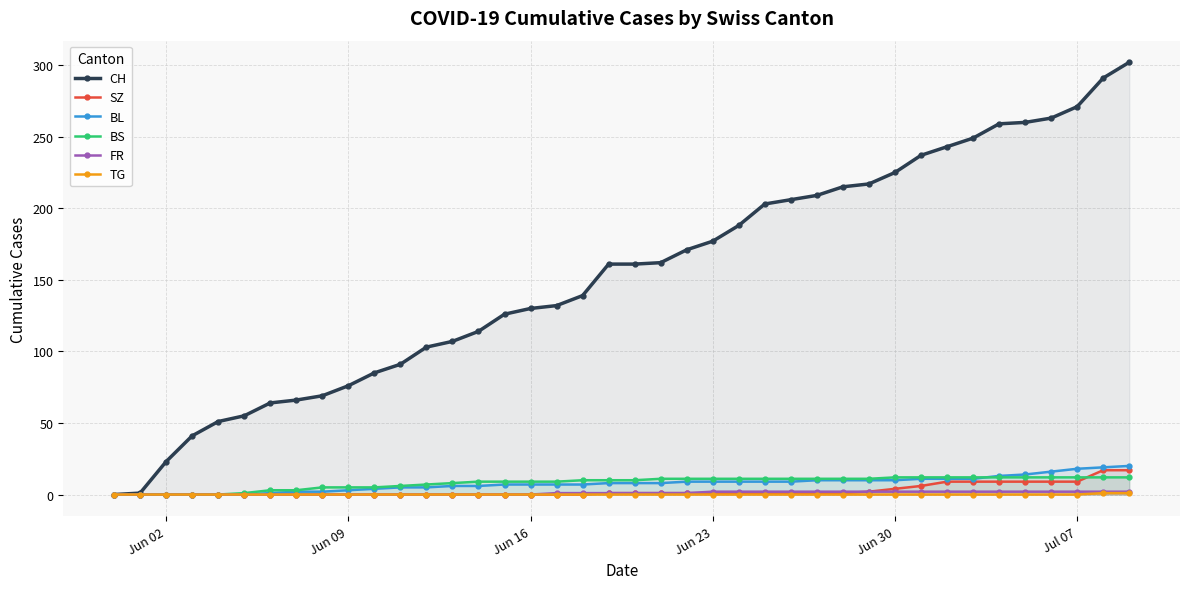

What is the difference between the maximum and minimum values in the BL series?

20